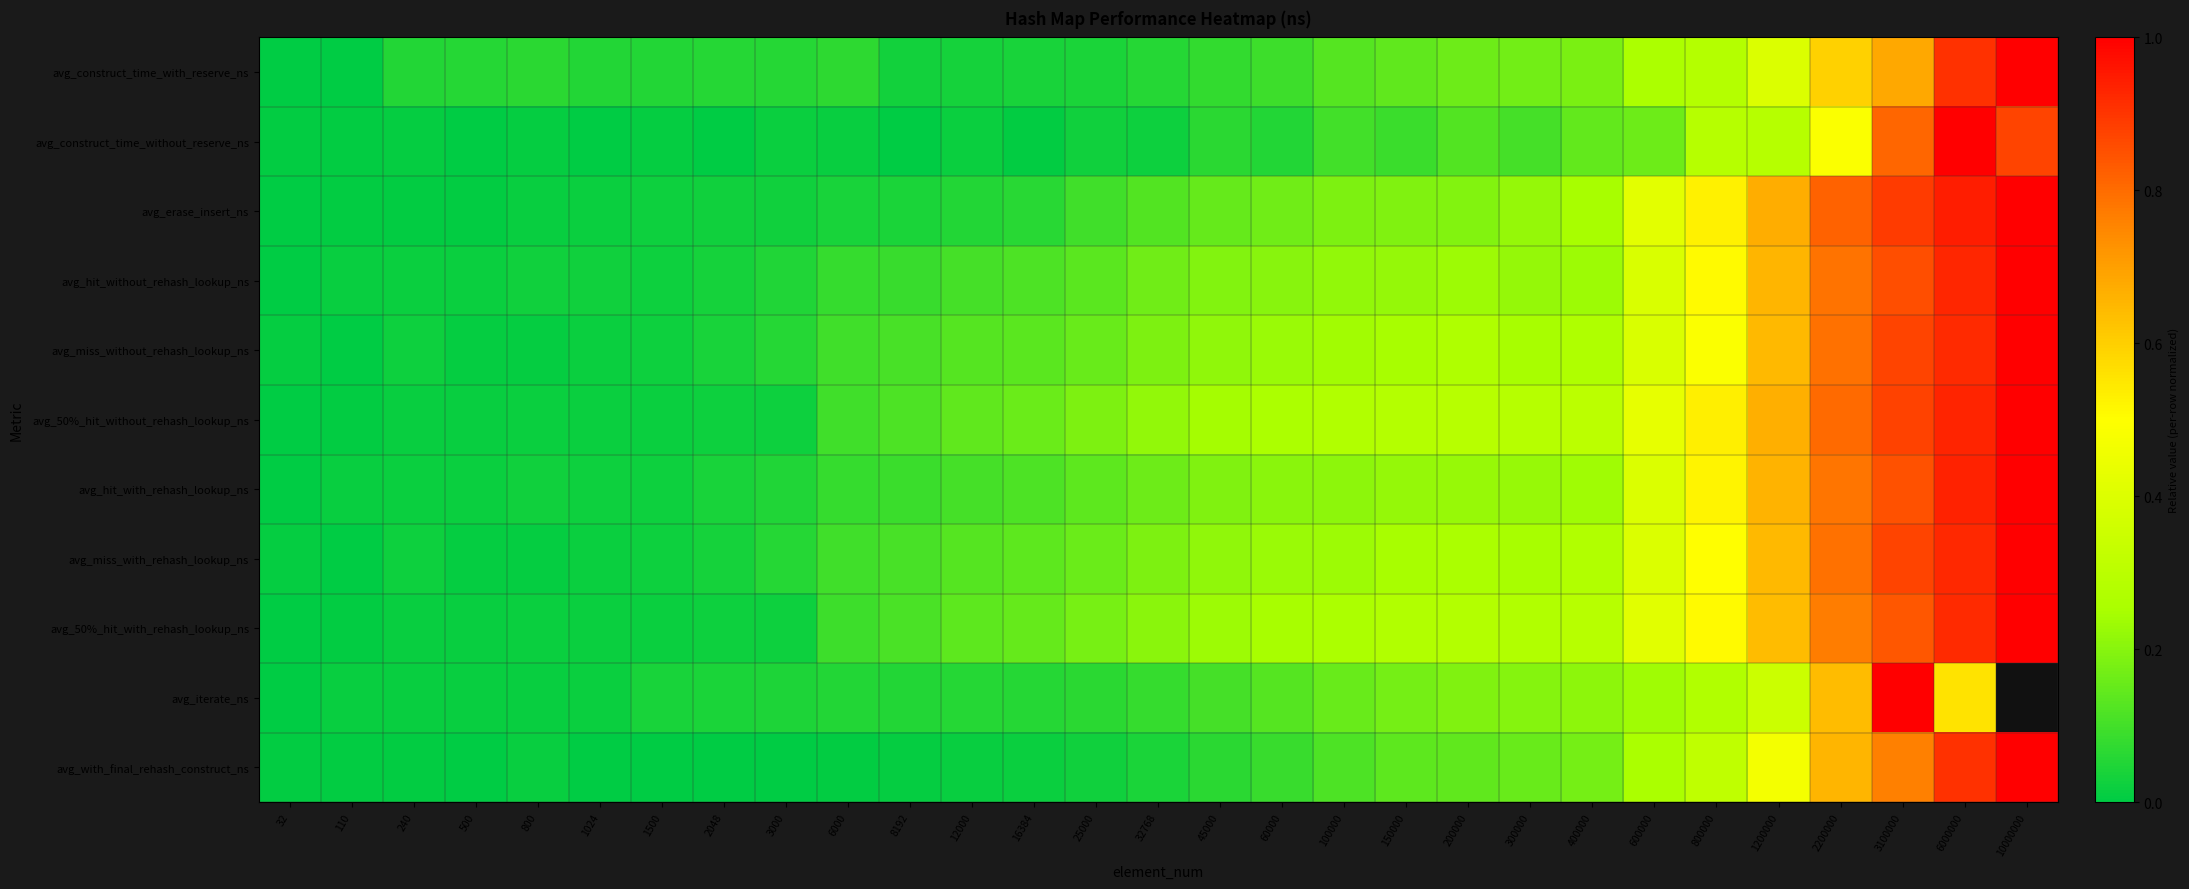

What is the sum of all avg_construct_time_without_reserve_ns values?

4.7